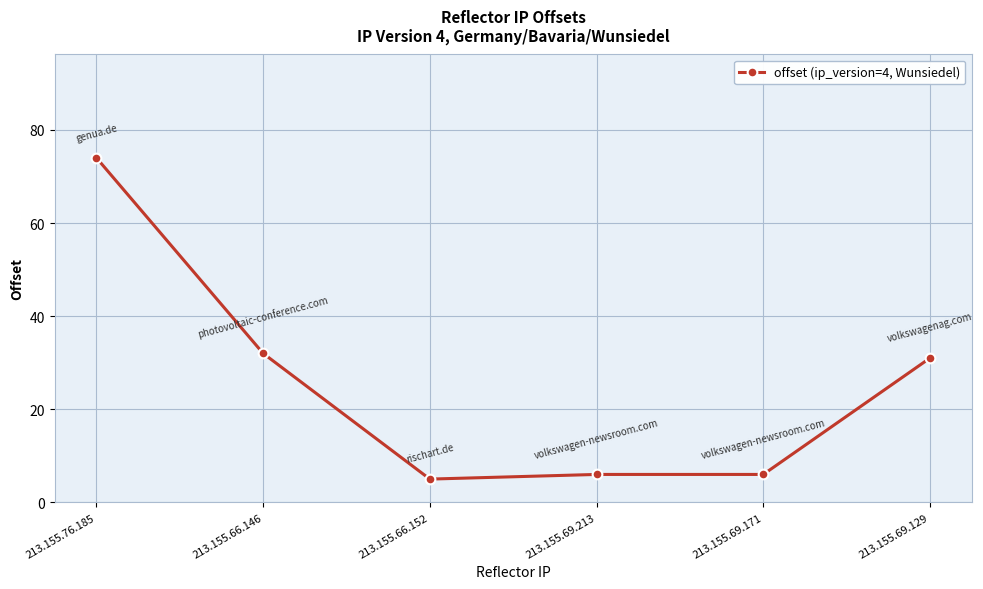

True or false: there are more than 2 points higher than both neighbors.

False